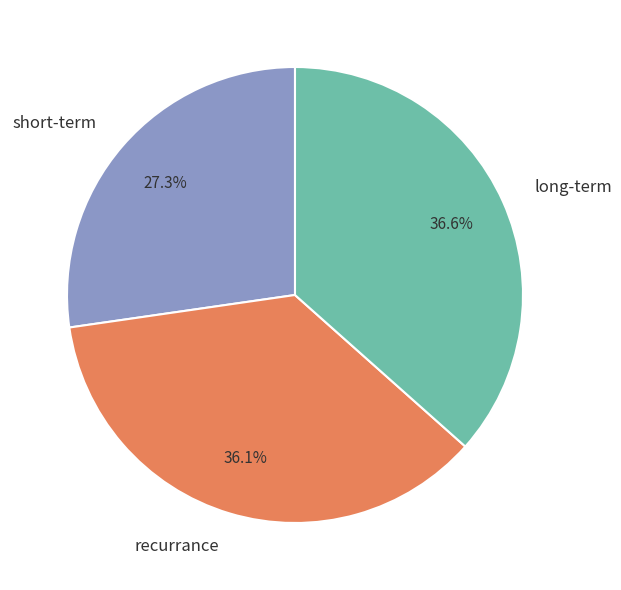

Which slice is the smallest?

short-term